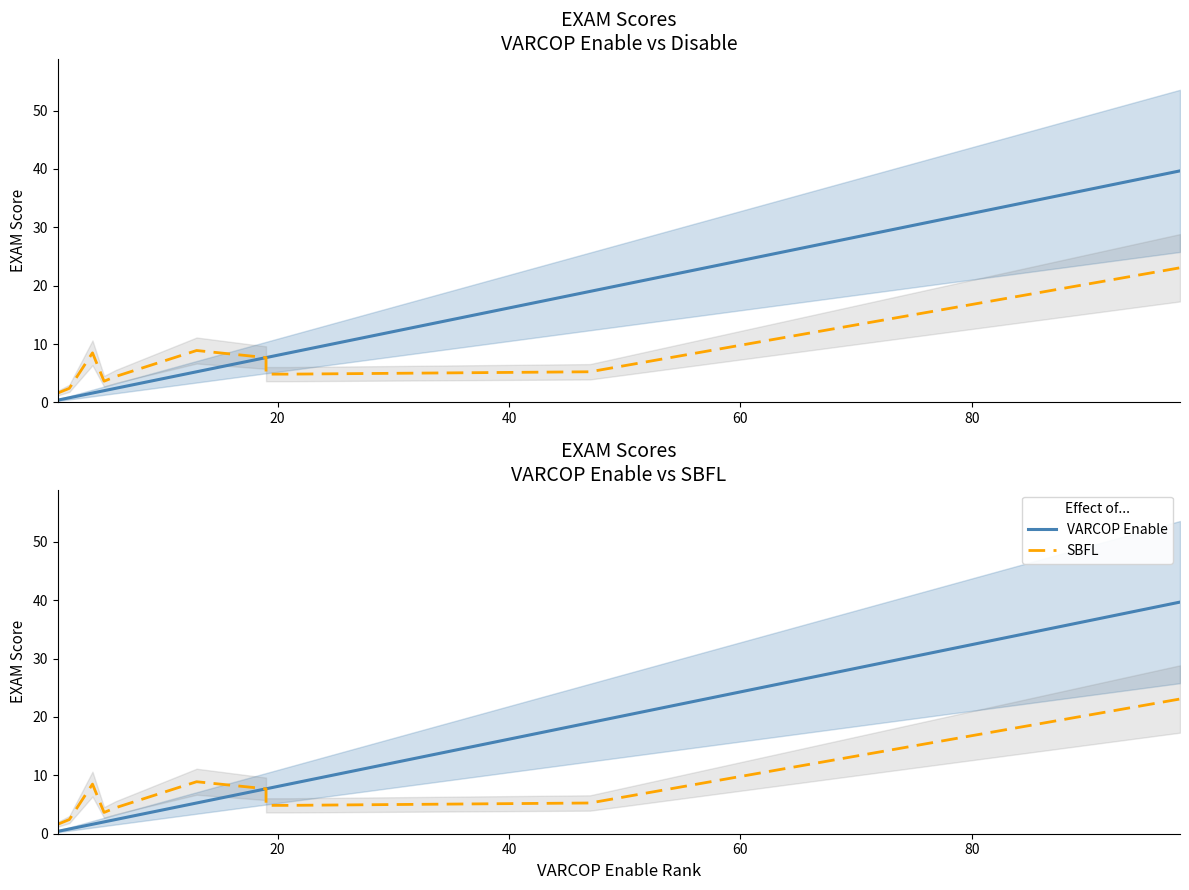

What is the highest value of the VARCOP Enable series?

39.7